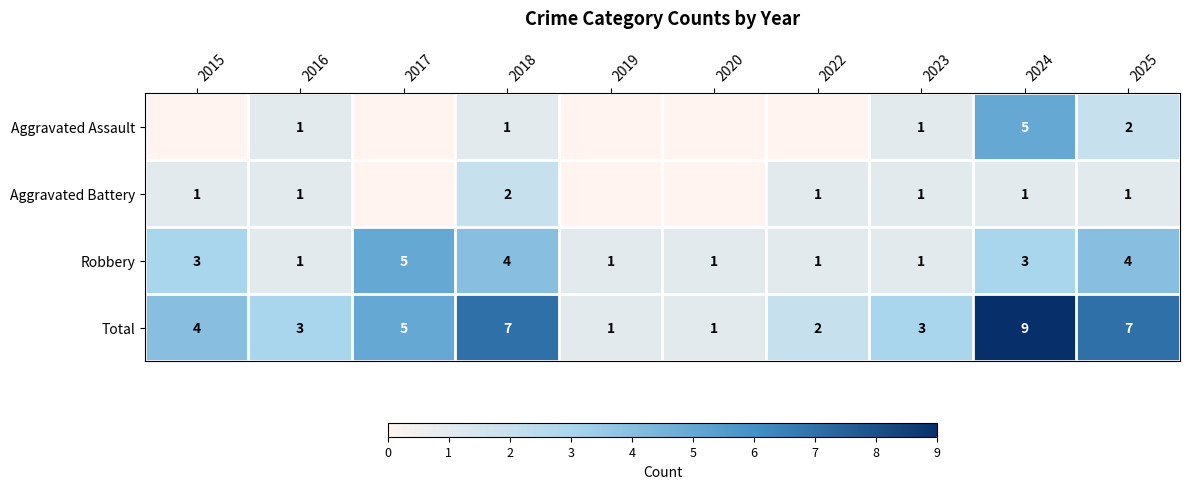

True or false: Total has a value of 5 at 2017.

True